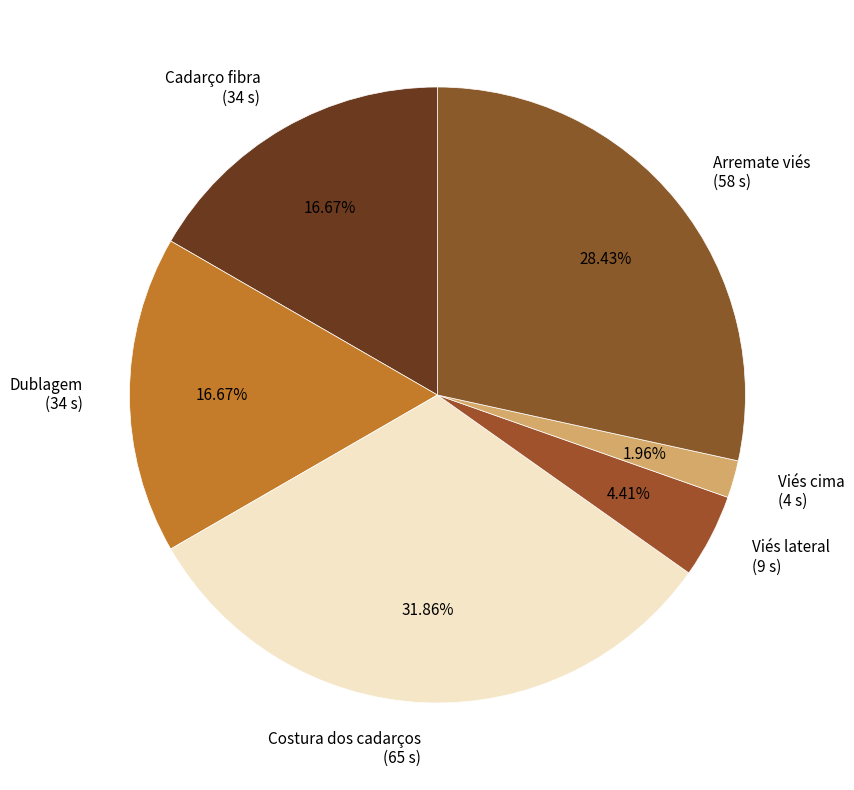

What is the smallest slice in the pie chart?

Viés cima